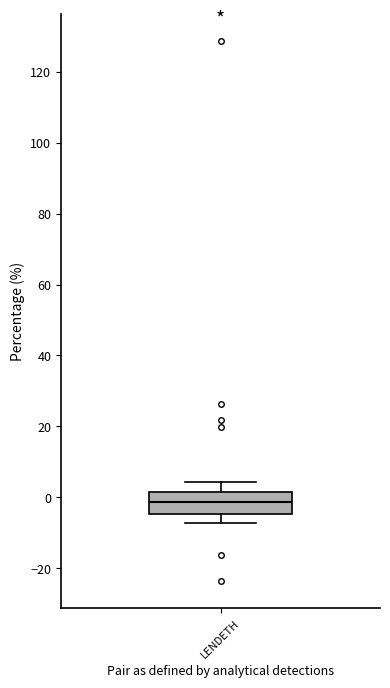

Where is the lower edge of the box for LENDETH on the y-axis? The values are not printed on the chart, so give them approximately, as read against the axis.

-4